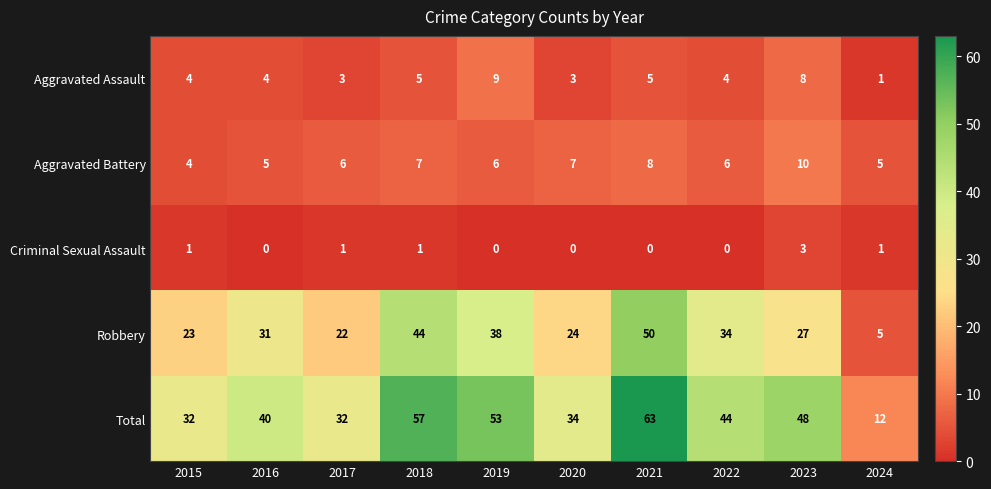

True or false: Aggravated Assault has a value of 2 at 2024.

False